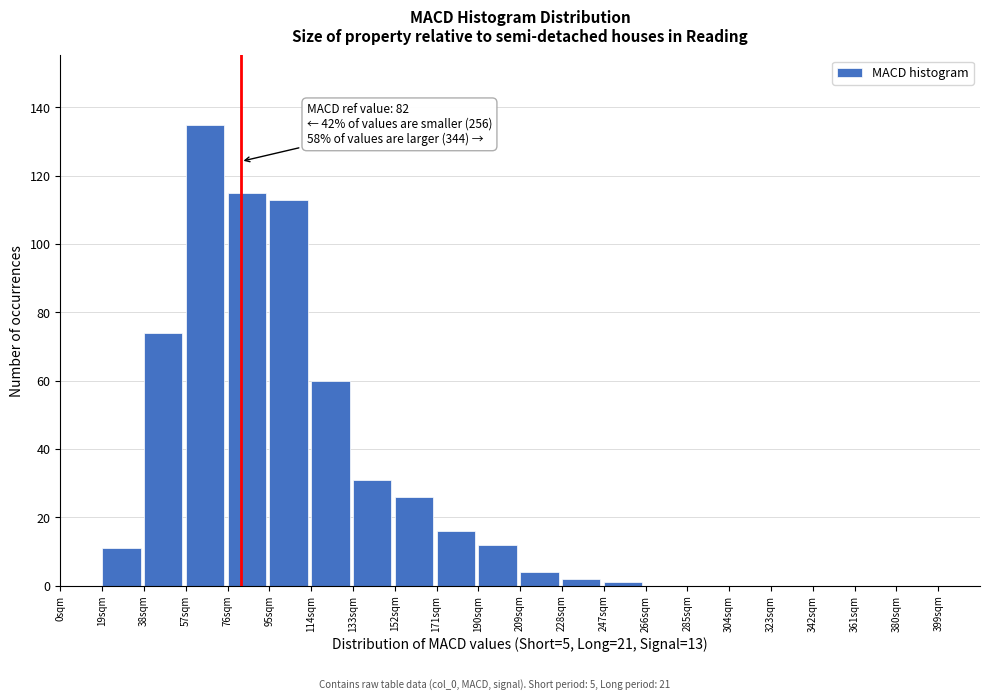

Over which range of the x-axis is the bar tallest?

57 to 76